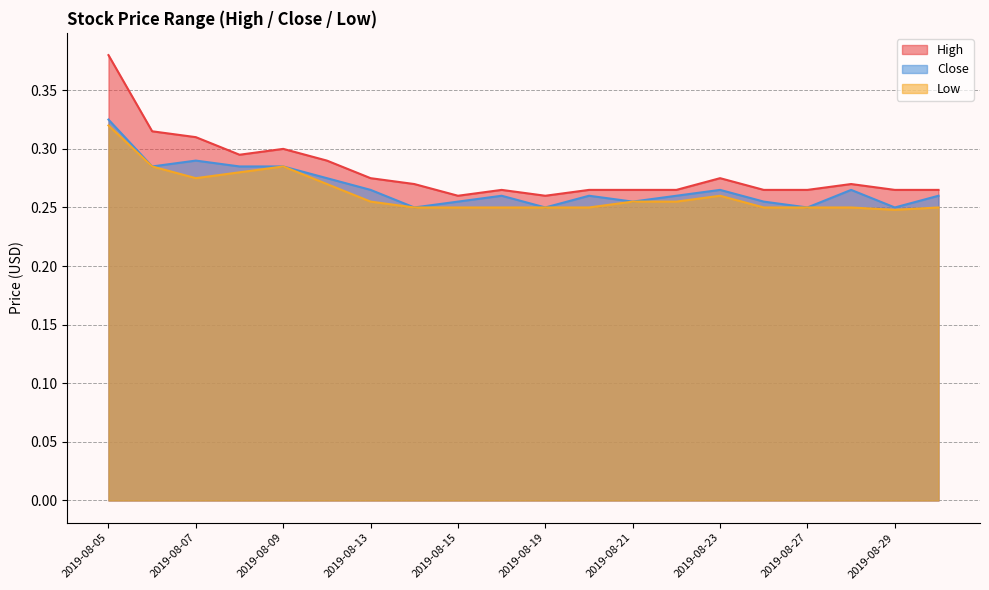

Which category has the highest value in the Close series?

2019-08-05